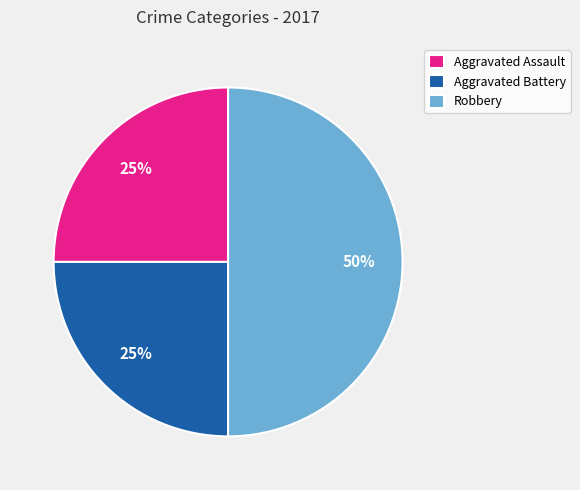

Approximately how many times larger is the value at Aggravated Battery compared to Robbery?

0.5